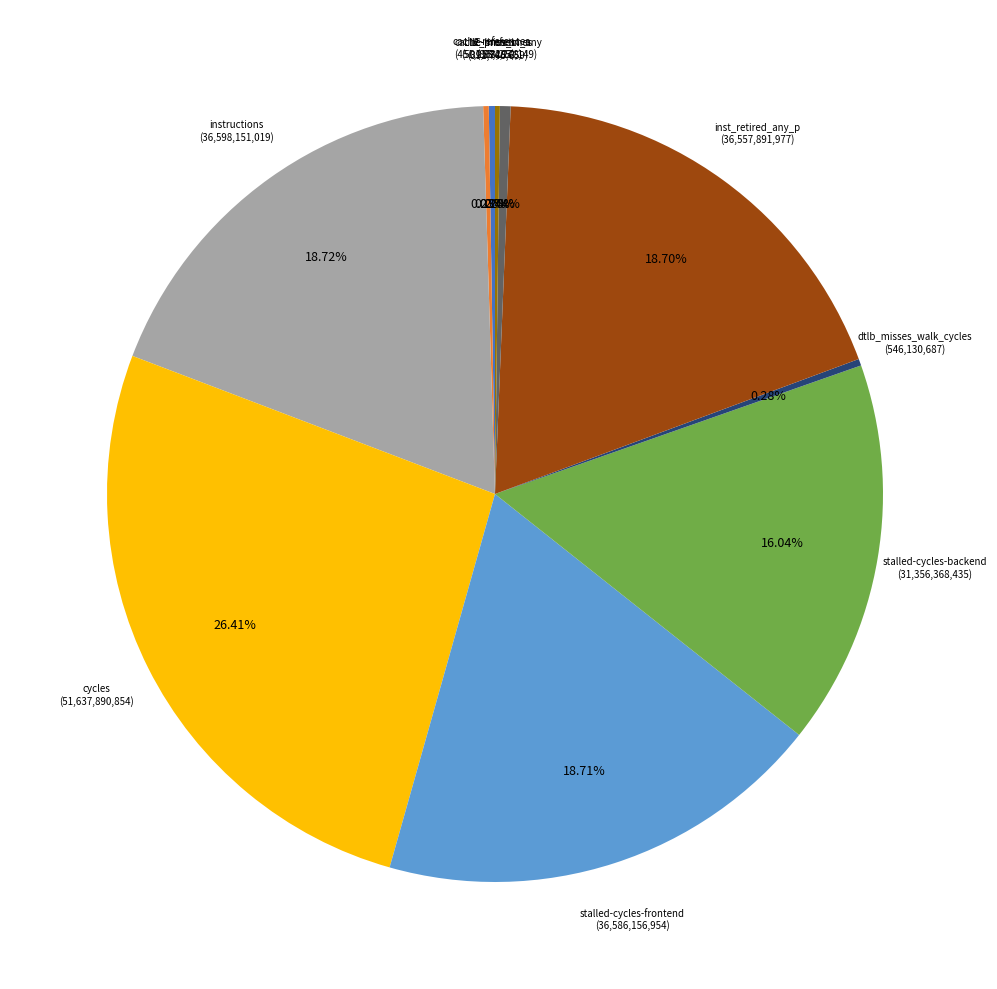

Is there any slice that represents more than half of the pie?

No